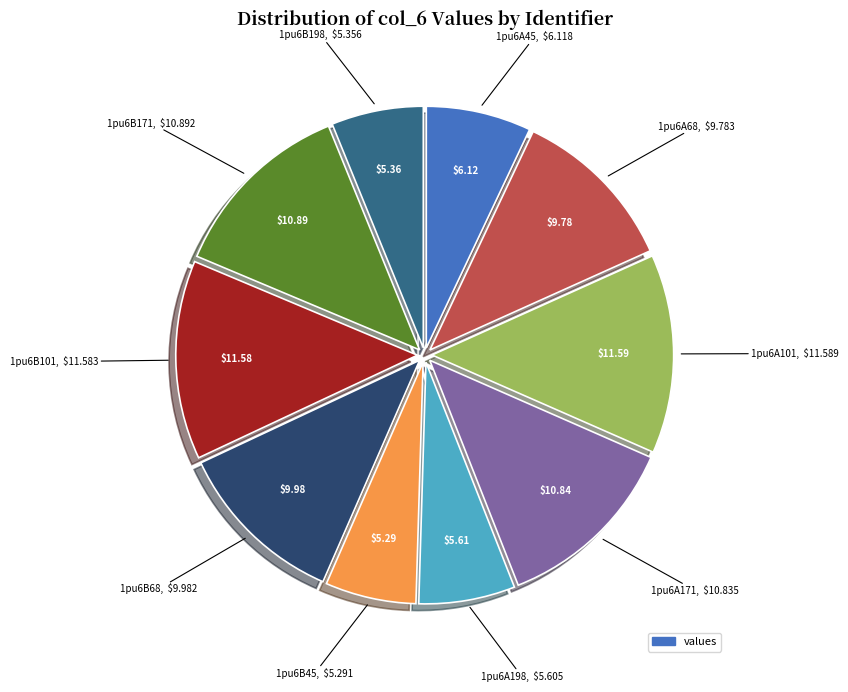

Count the number of slices in the pie.

10